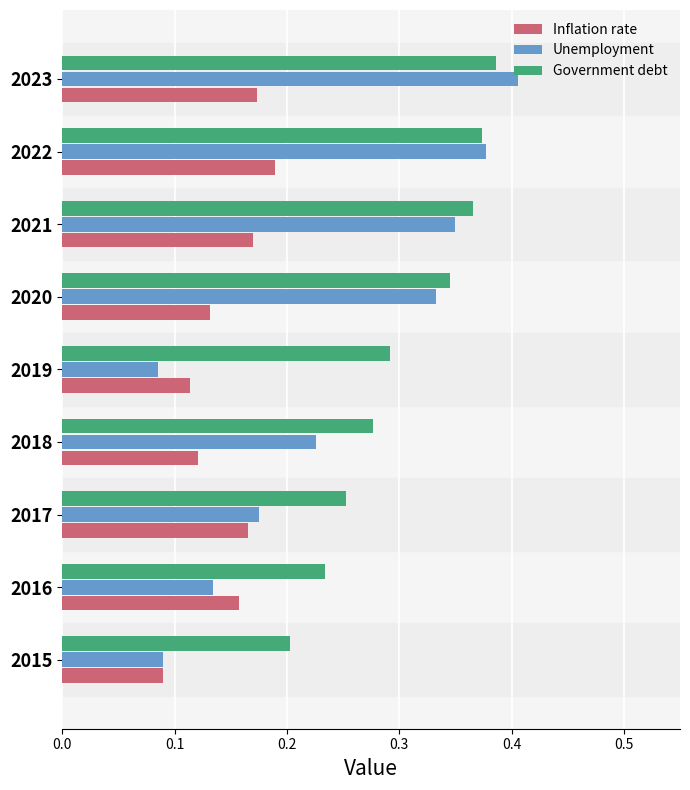

Count the Unemployment values in the range 0 to 1.

9